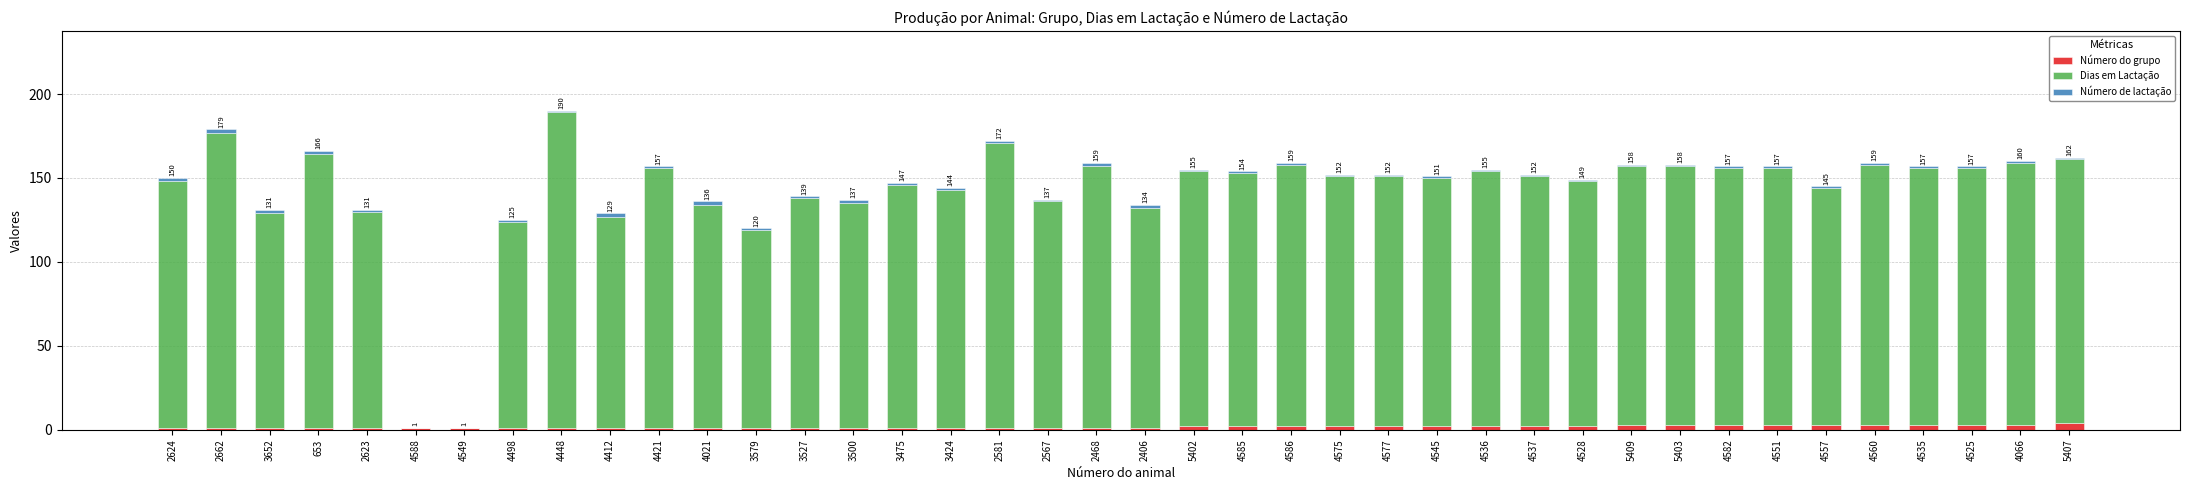

Count the number of categories in the chart.

40